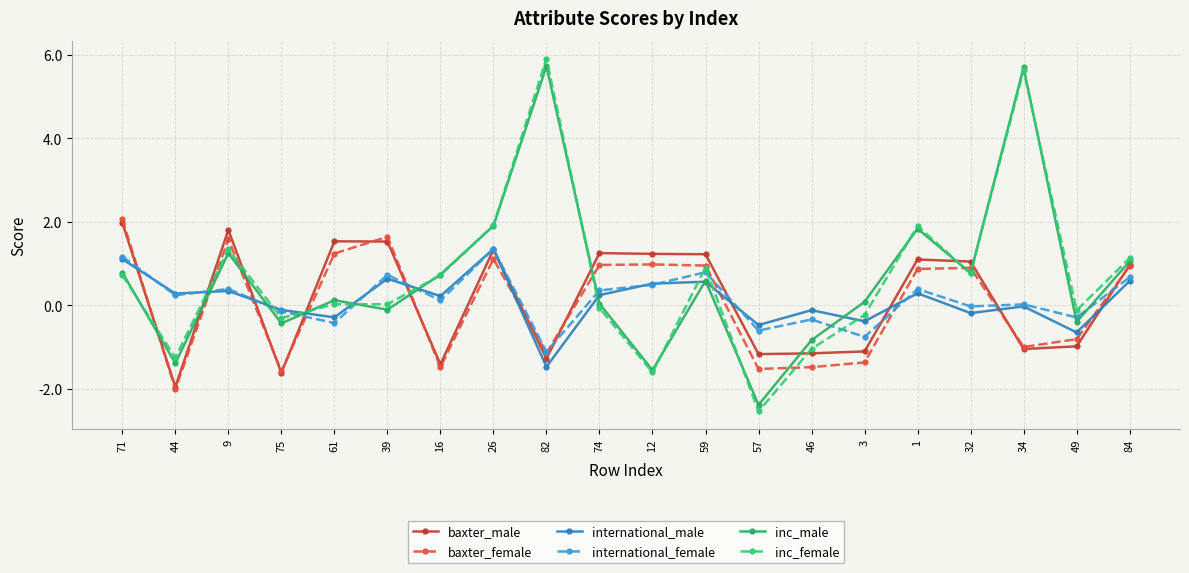

Where do inc_male and baxter_female first cross each other?

71 and 44